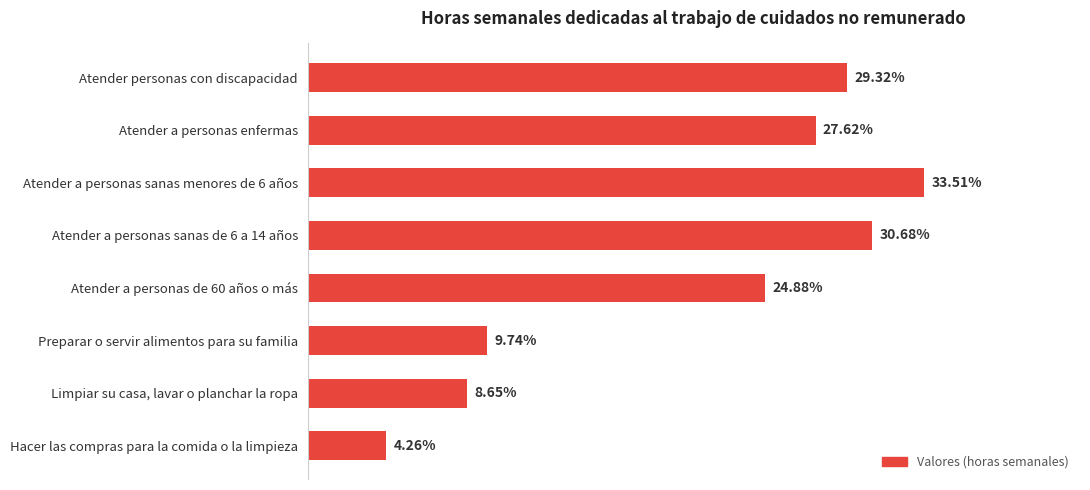

Which label corresponds to the smallest value in the chart?

Hacer las compras para la comida o la limpieza